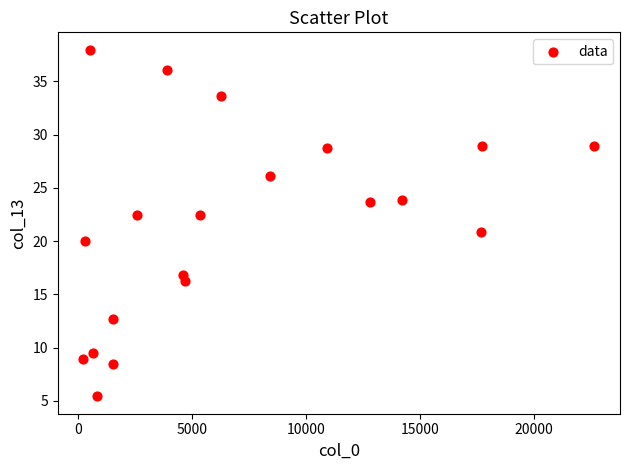

What is the range of Y values (max minus min)?

32.6